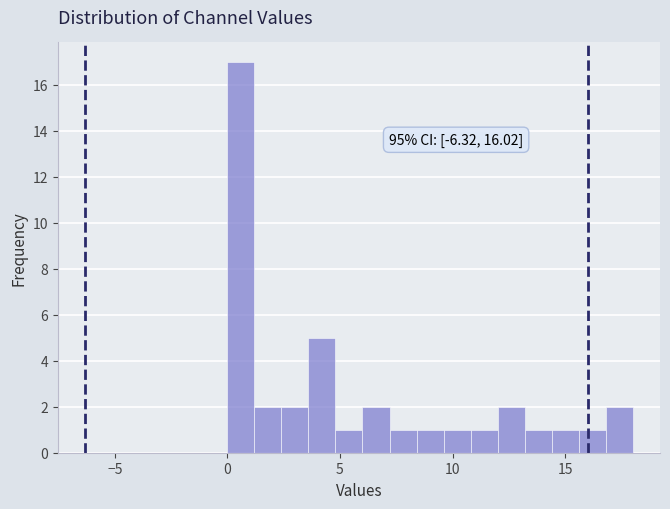

Around what value on the x-axis is the tallest bar? Give the approximate position of its centre, as read against the axis.

0.5